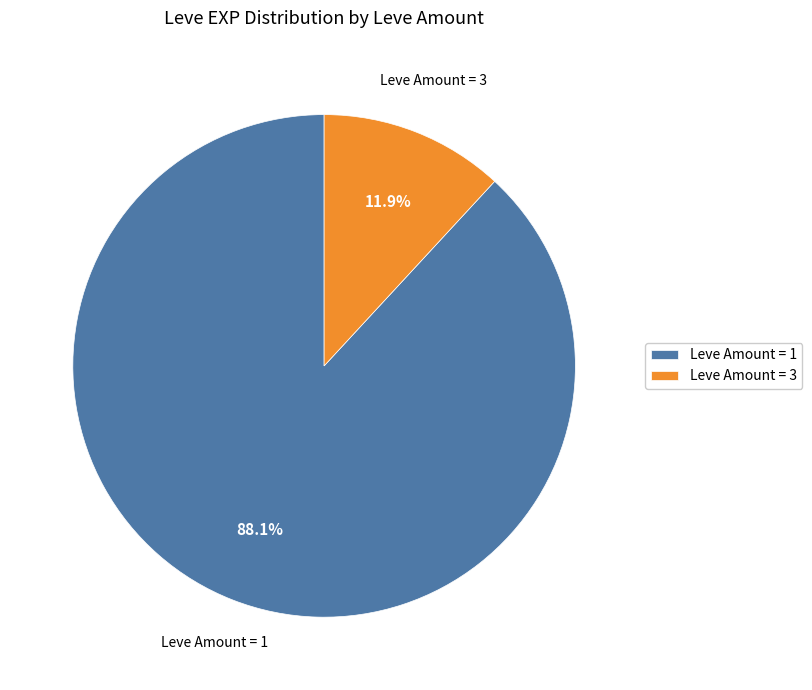

What is the ratio of the value at Leve Amount = 1 to the value at Leve Amount = 3?

7.4